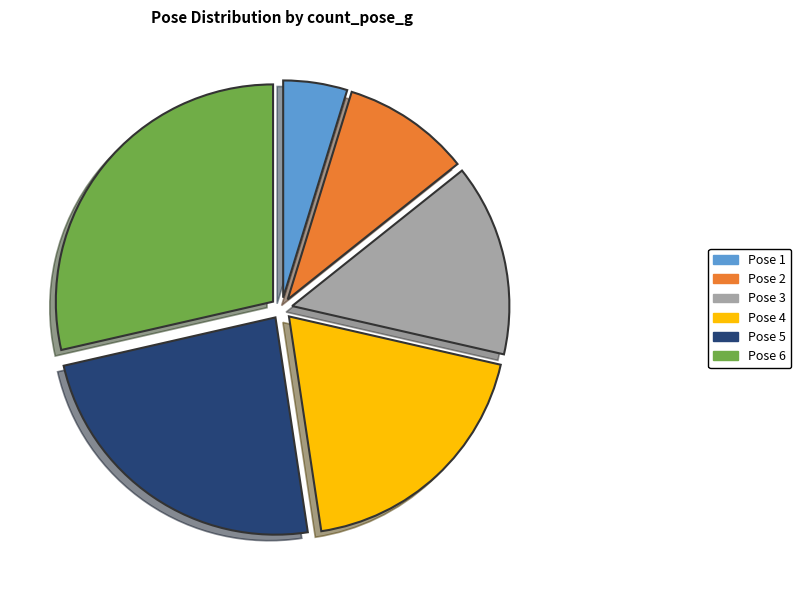

Count the number of slices in the pie.

6